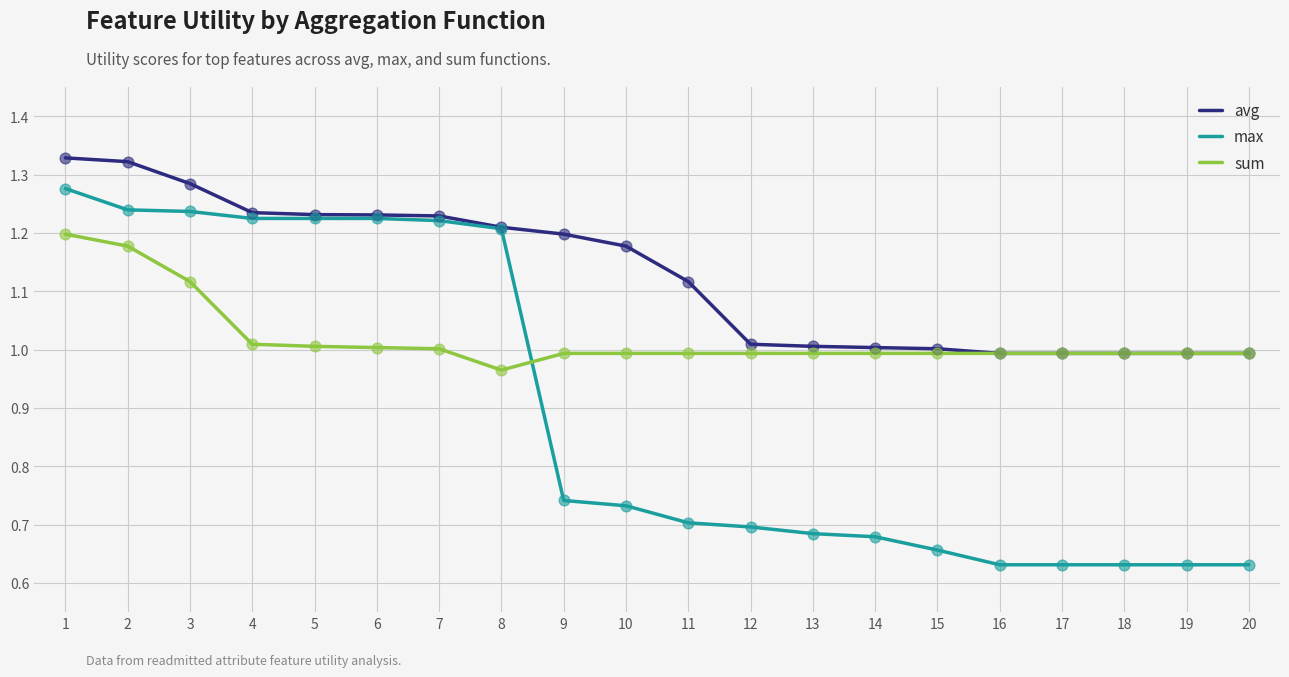

What is the spread (max minus min) of values at 13?

0.3